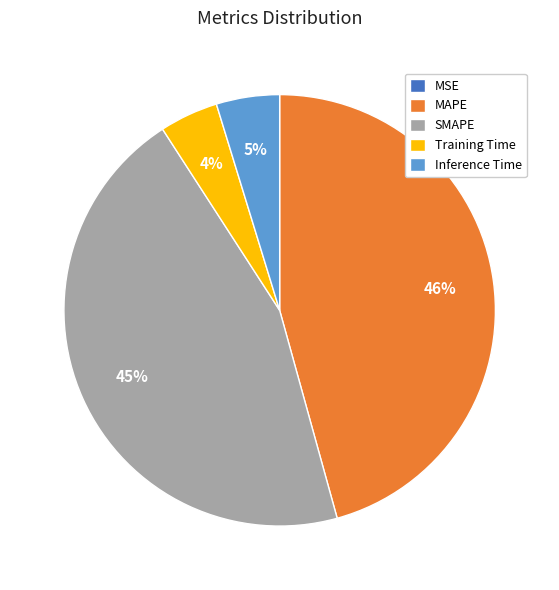

Does Training Time represent more than half of the total?

No